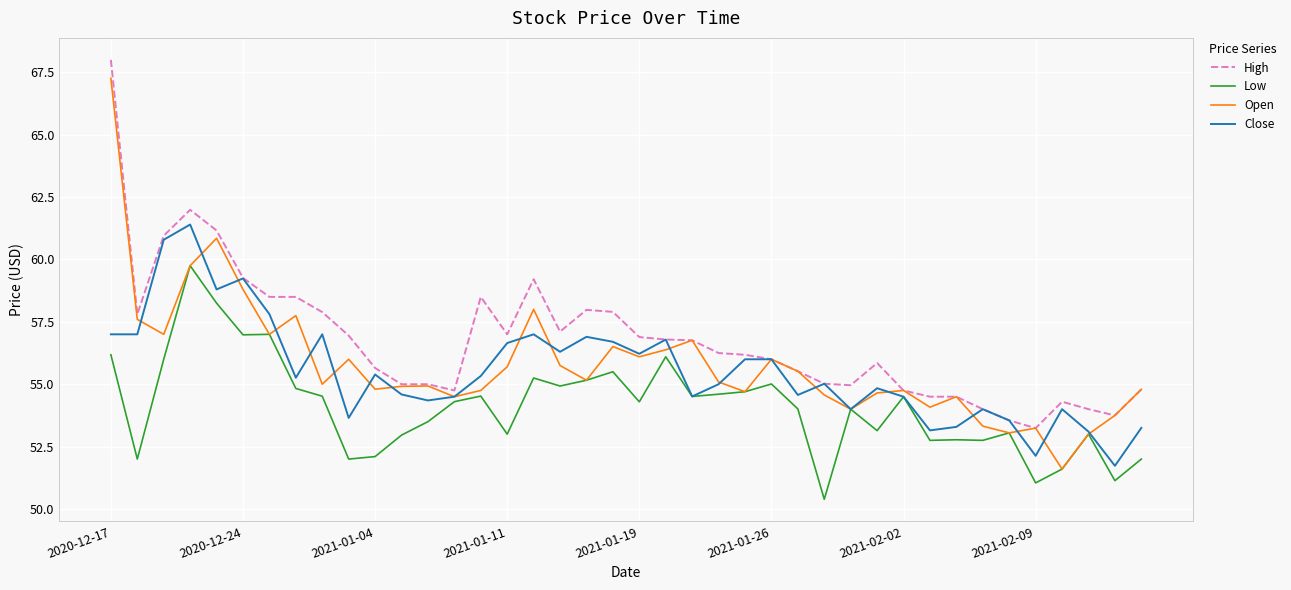

What are all the series names shown in the legend?

High, Low, Open, Close